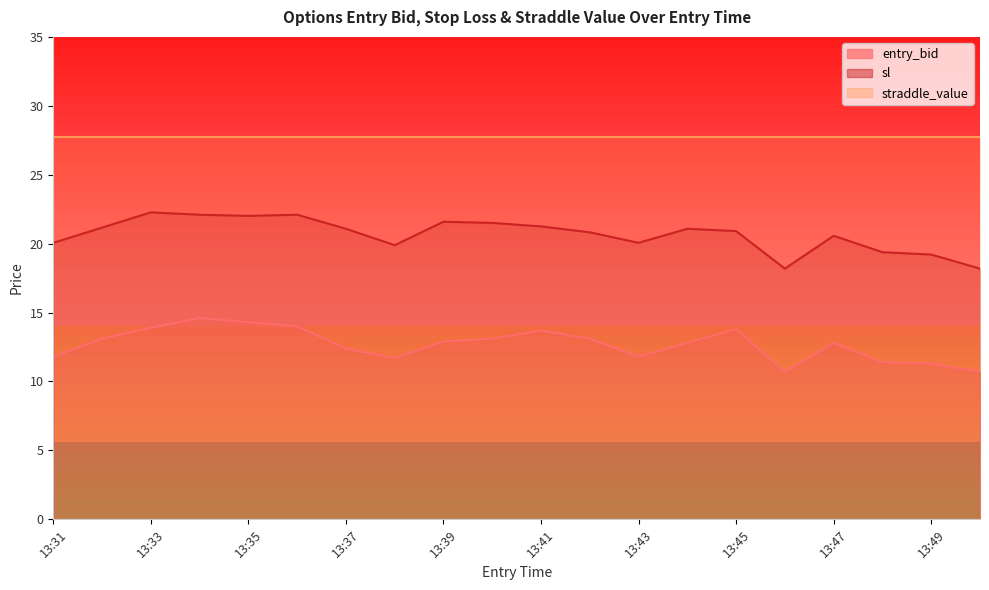

True or false: entry_bid and sl intersect in this chart.

False